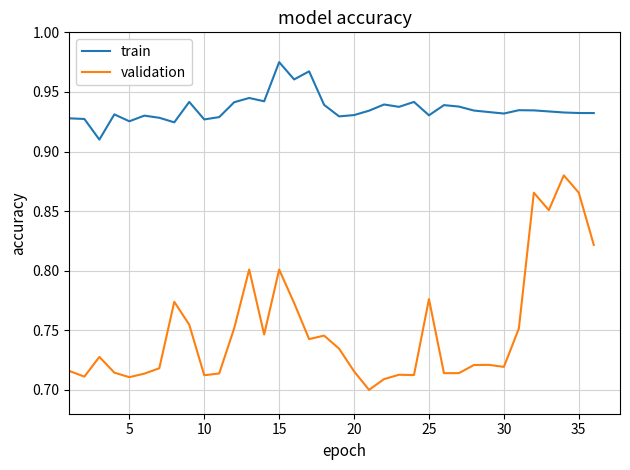

Which series has the widest spread of values?

validation